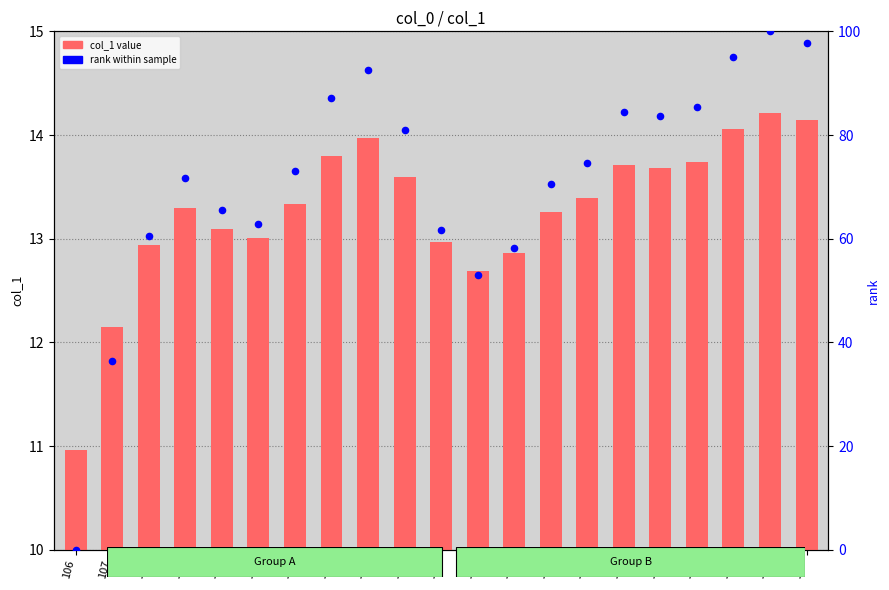

Which series reaches the minimum Y coordinate?

rank within sample